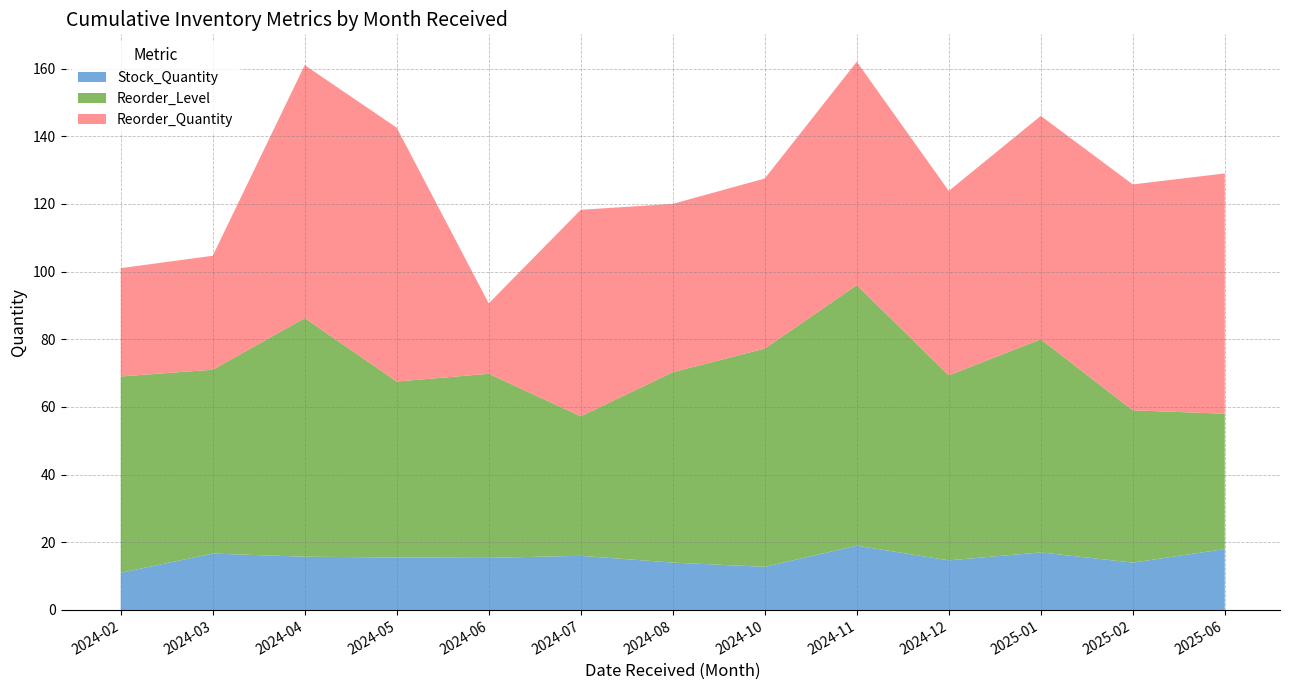

Is it true that Stock_Quantity equals 12.8 at 2024-10?

True